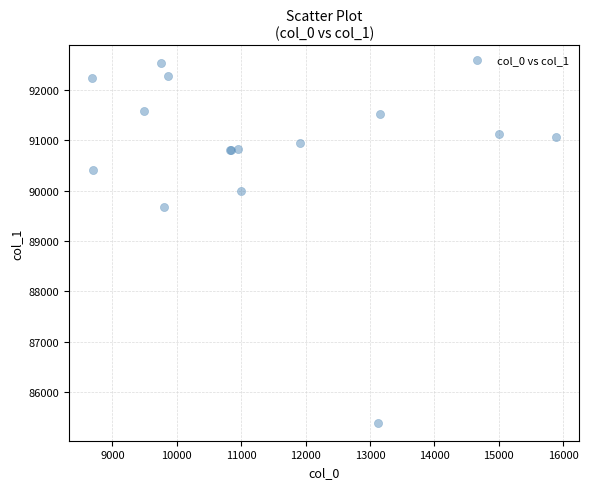

What Y value in the scatter plot is closest to 88959?

89677.8